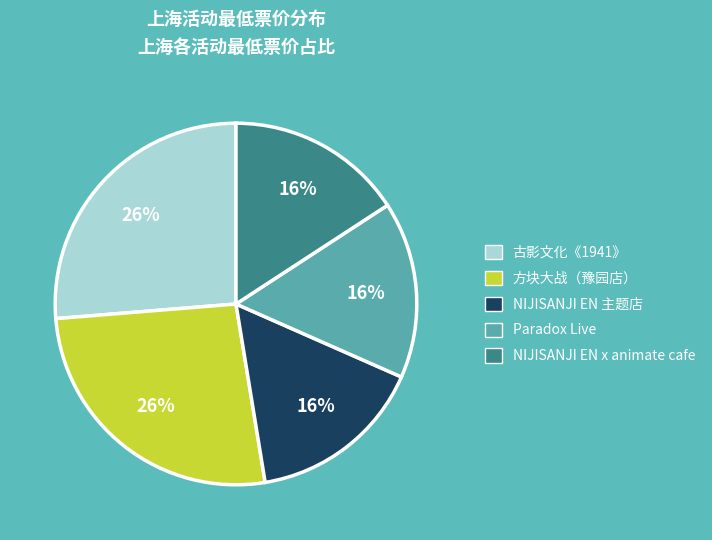

What is the ratio of the value at 古影文化《1941》 to the value at 方块大战（豫园店）?

1.0